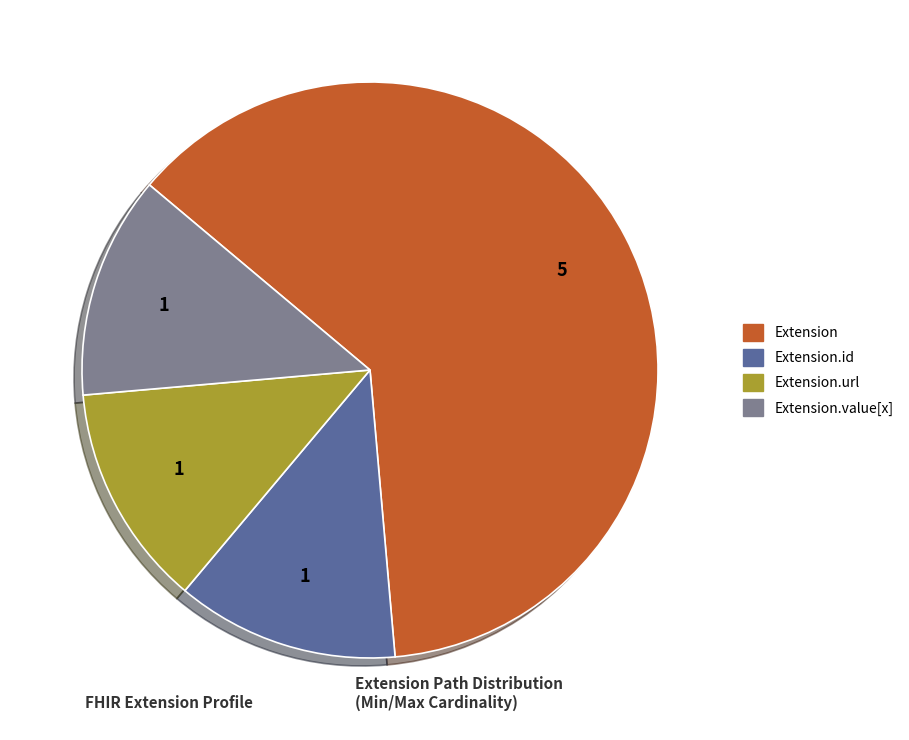

Is there a majority slice in this chart?

Yes